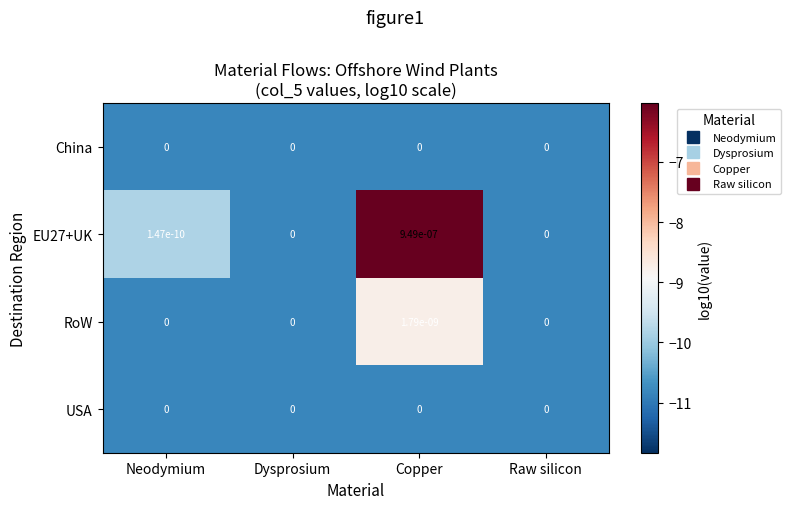

The China series shows 0.0 at Dysprosium. True or false?

True